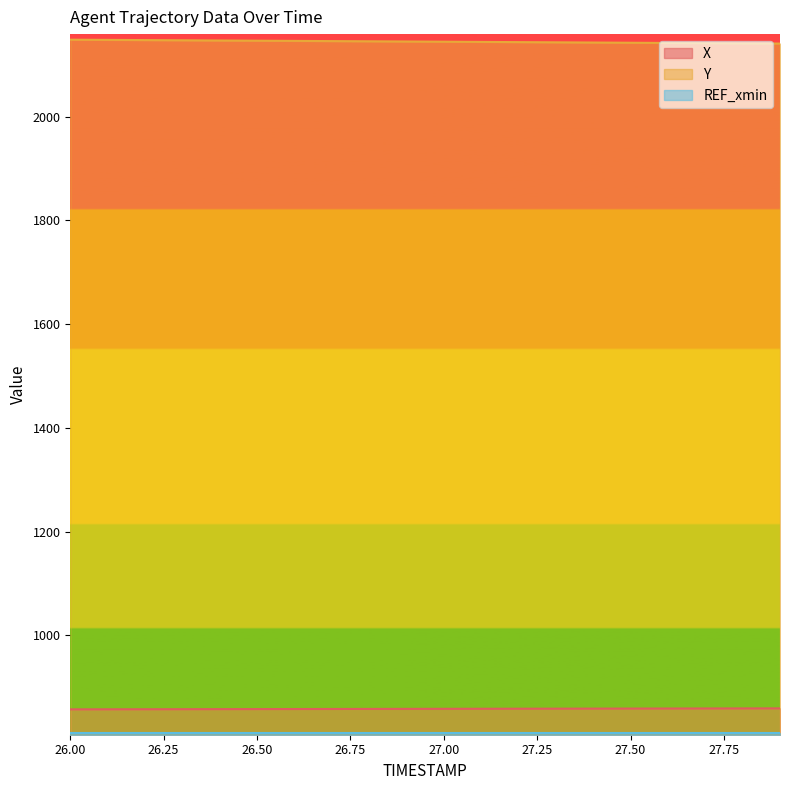

True or false: Y and REF_xmin intersect in this chart.

False